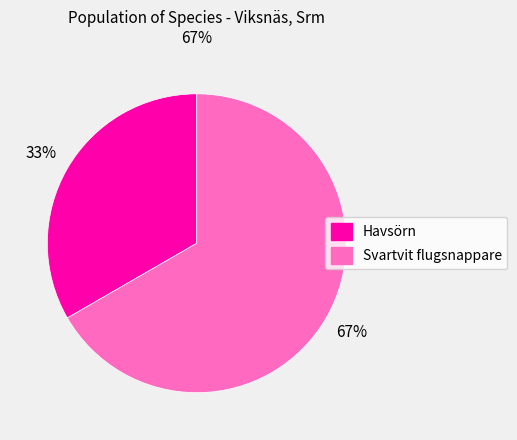

Does any single category account for the majority?

Yes